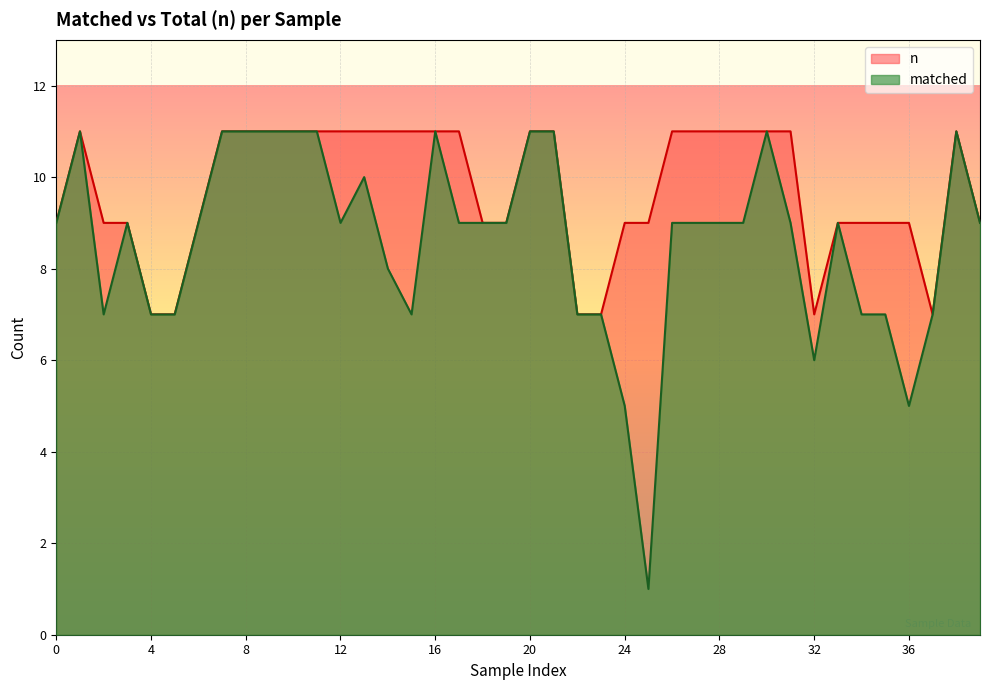

Read the n value at 0.

9